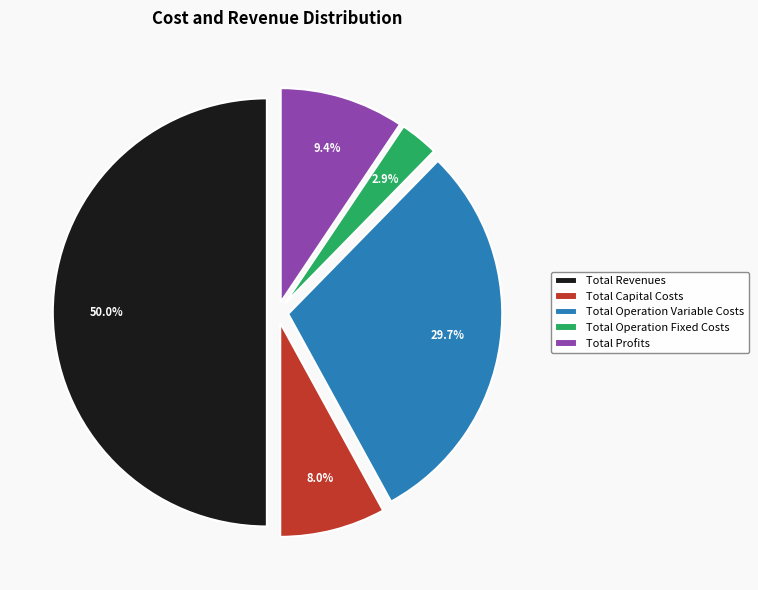

What percentage is the Total Operation Variable Costs slice, to the nearest percent?

30%